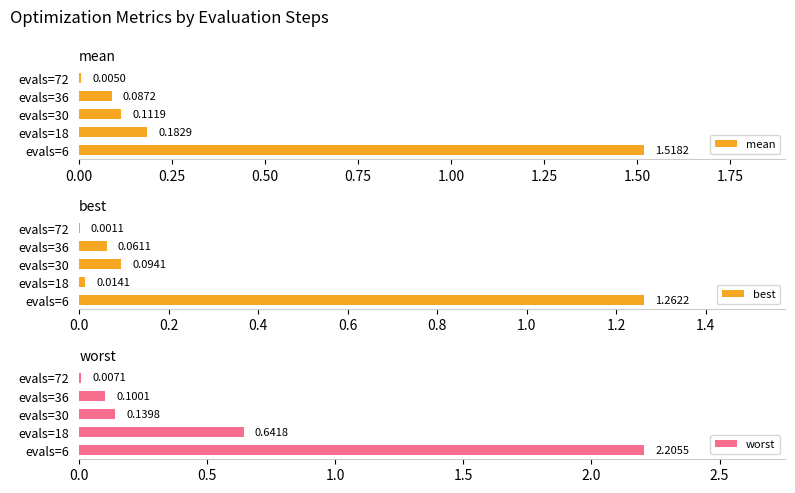

List the series in order of their overall mean, lowest first.

best, mean, worst